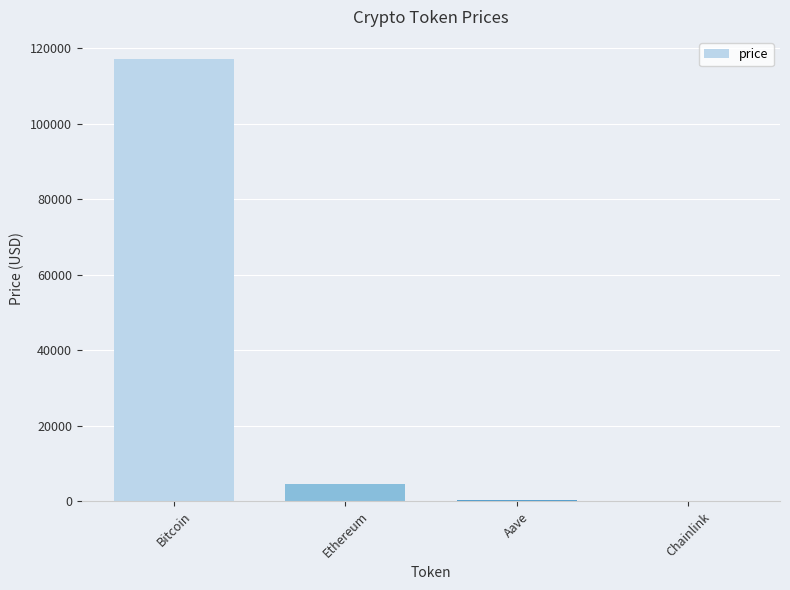

Which category has the highest value across all series?

Bitcoin